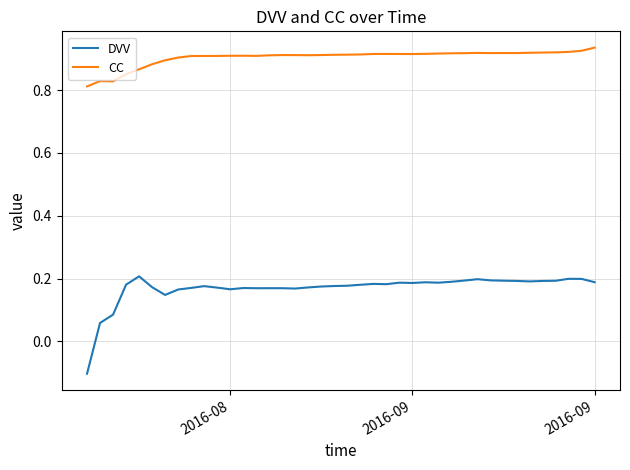

Which series has the largest total across all categories?

CC